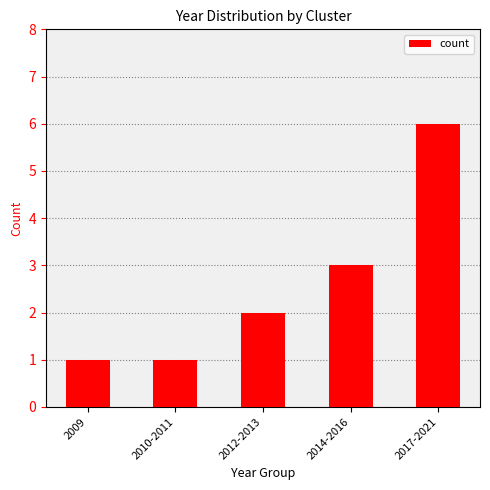

Reading left to right, what are all the values shown in this chart?

1	1	2	3	6